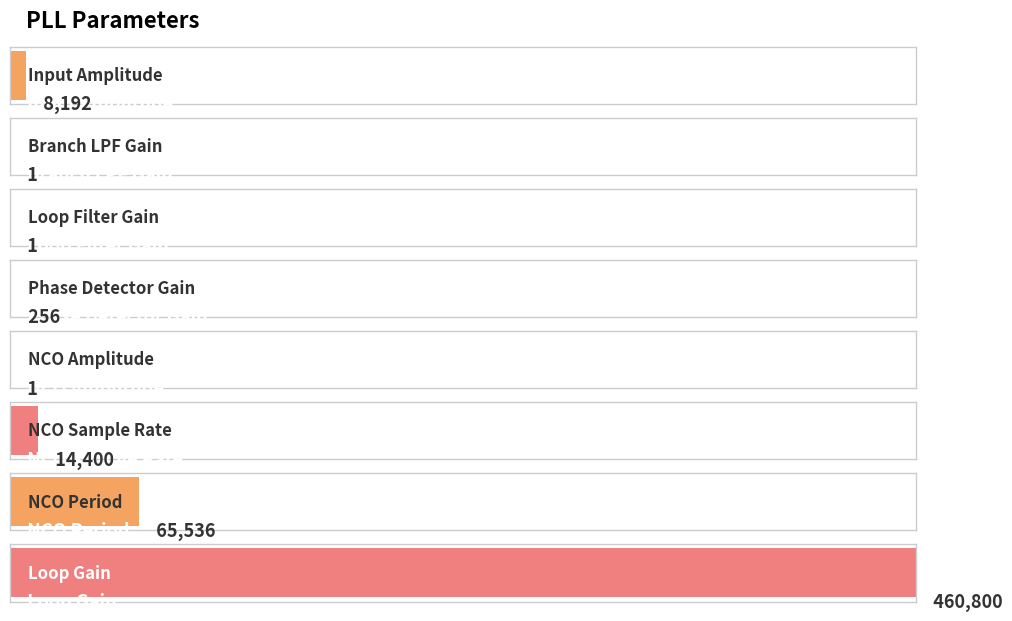

What is the maximum value shown in the chart?

460800